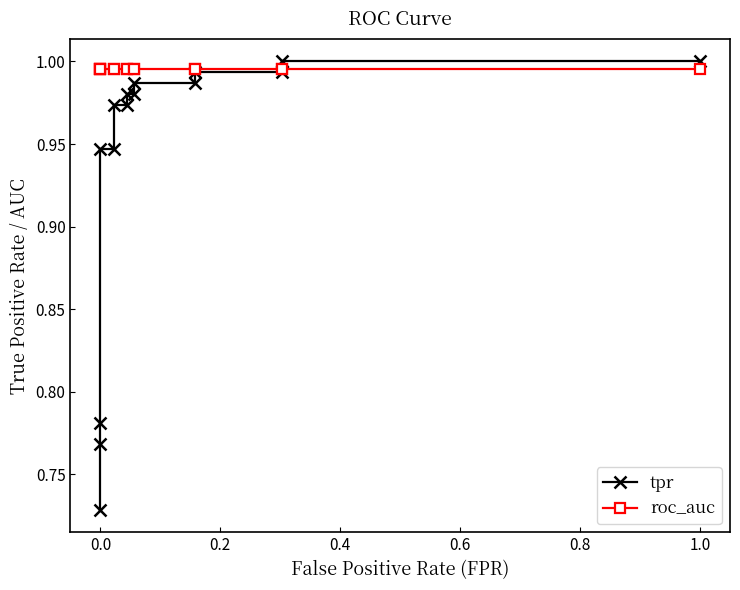

At how many categories does at least one series exceed 0?

15